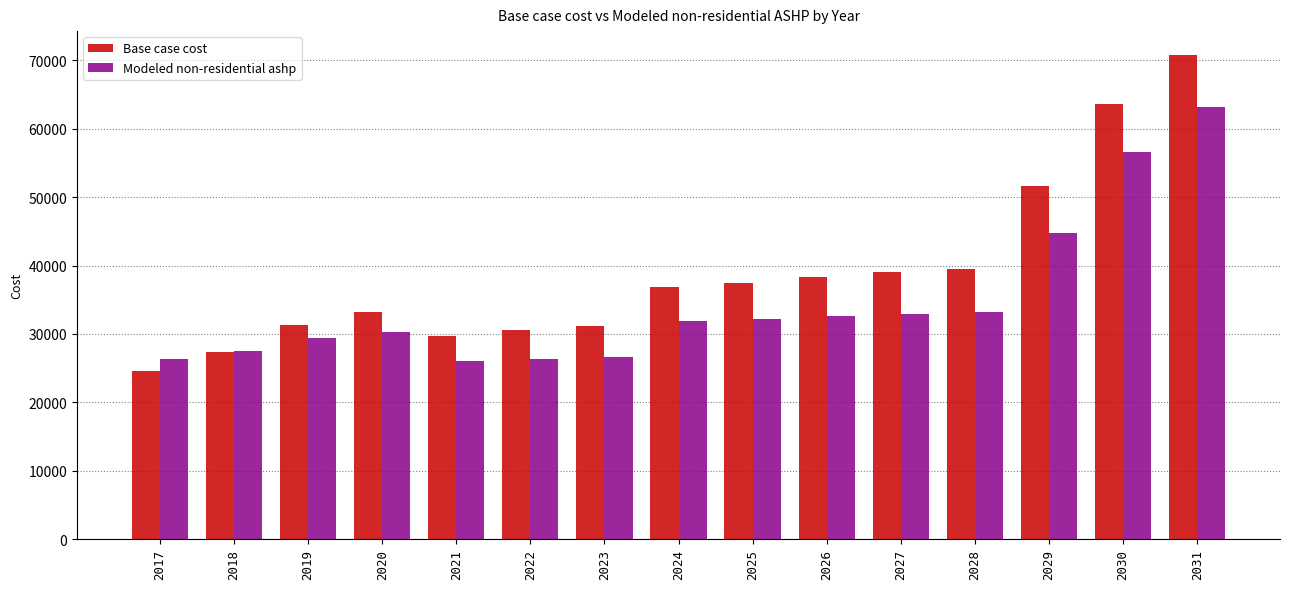

True or false: Base case cost has a value of 91521.0 at 2030.

False